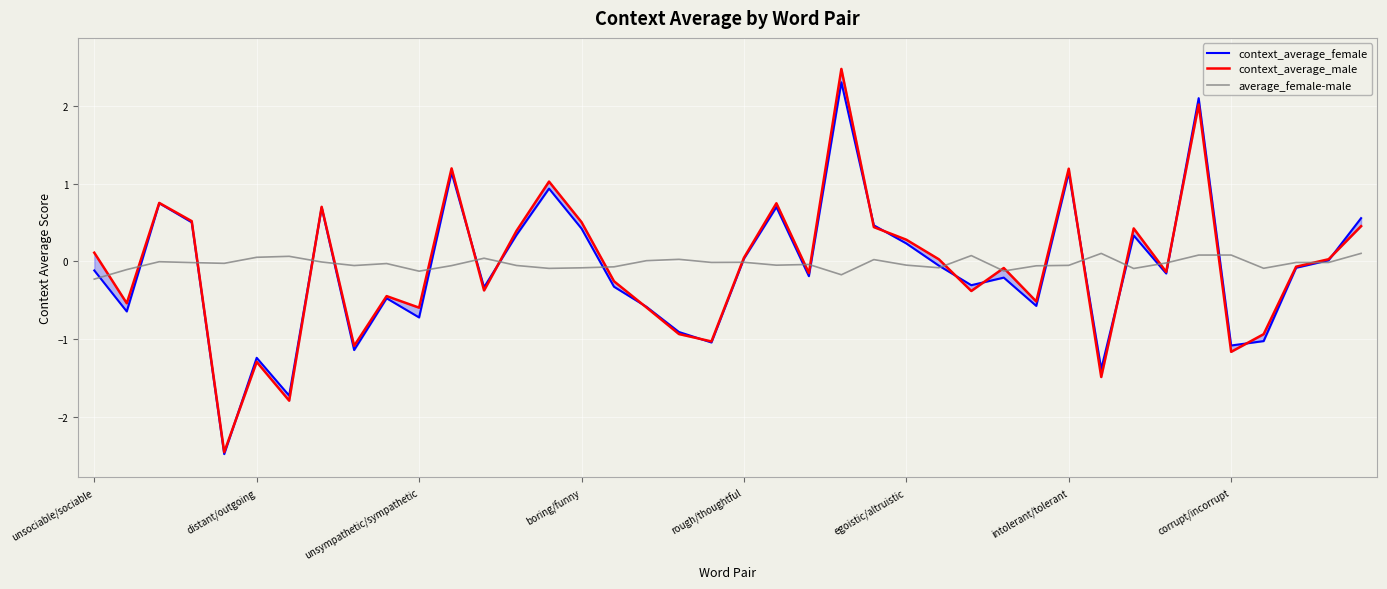

Which series has the largest total across all categories?

average_female-male